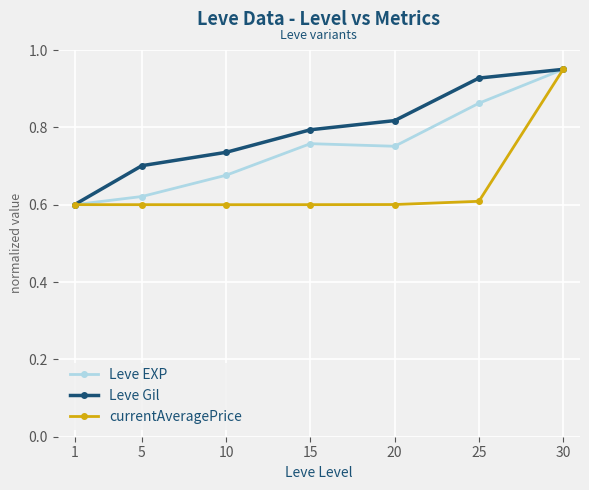

True or false: Leve Gil has more than 1 points higher than both neighbors.

False